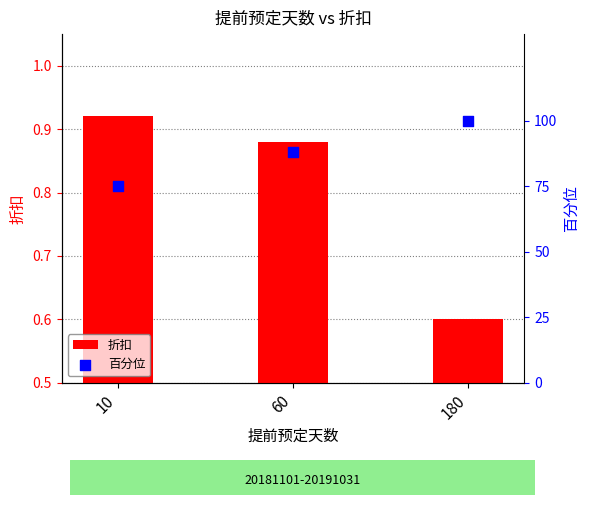

Which series has the widest spread of Y values?

百分位